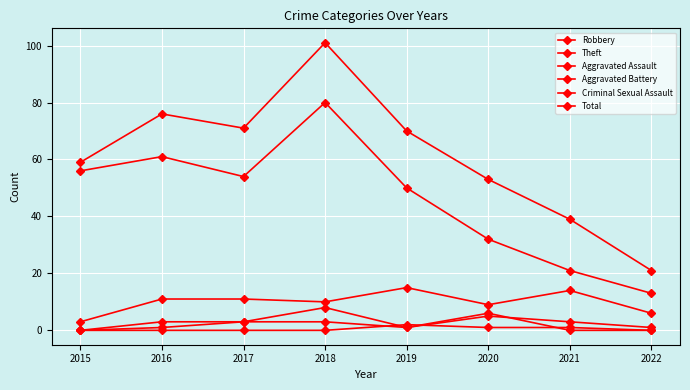

What is the minimum value for Robbery?

3